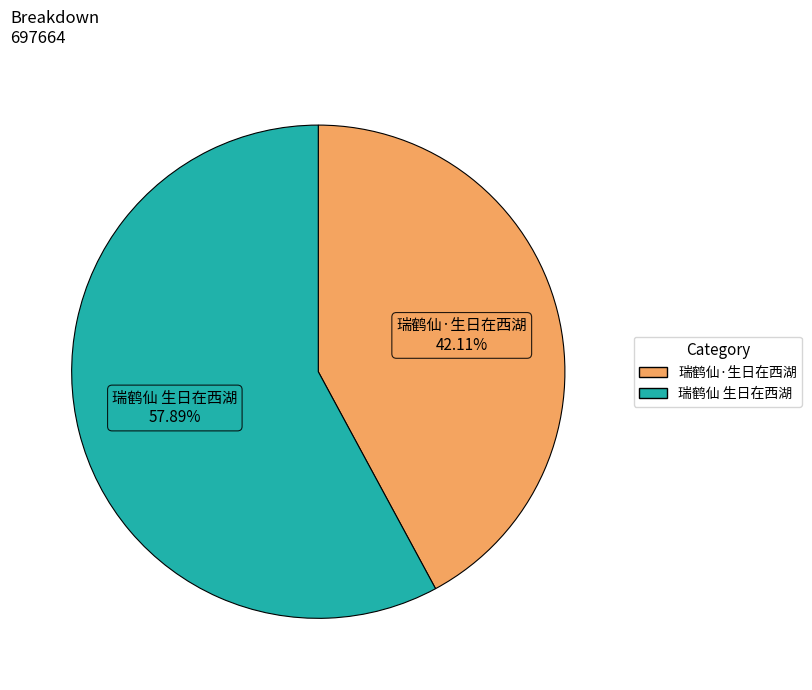

What percentage is the 瑞鹤仙 生日在西湖 slice, to the nearest percent?

58%